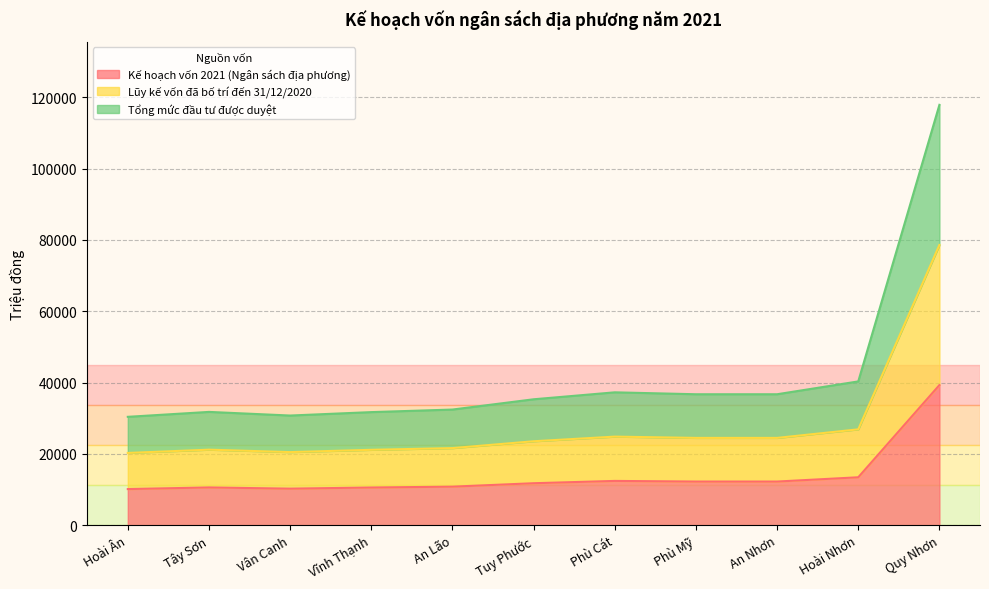

At which category is the sum across all series the highest?

Quy Nhơn